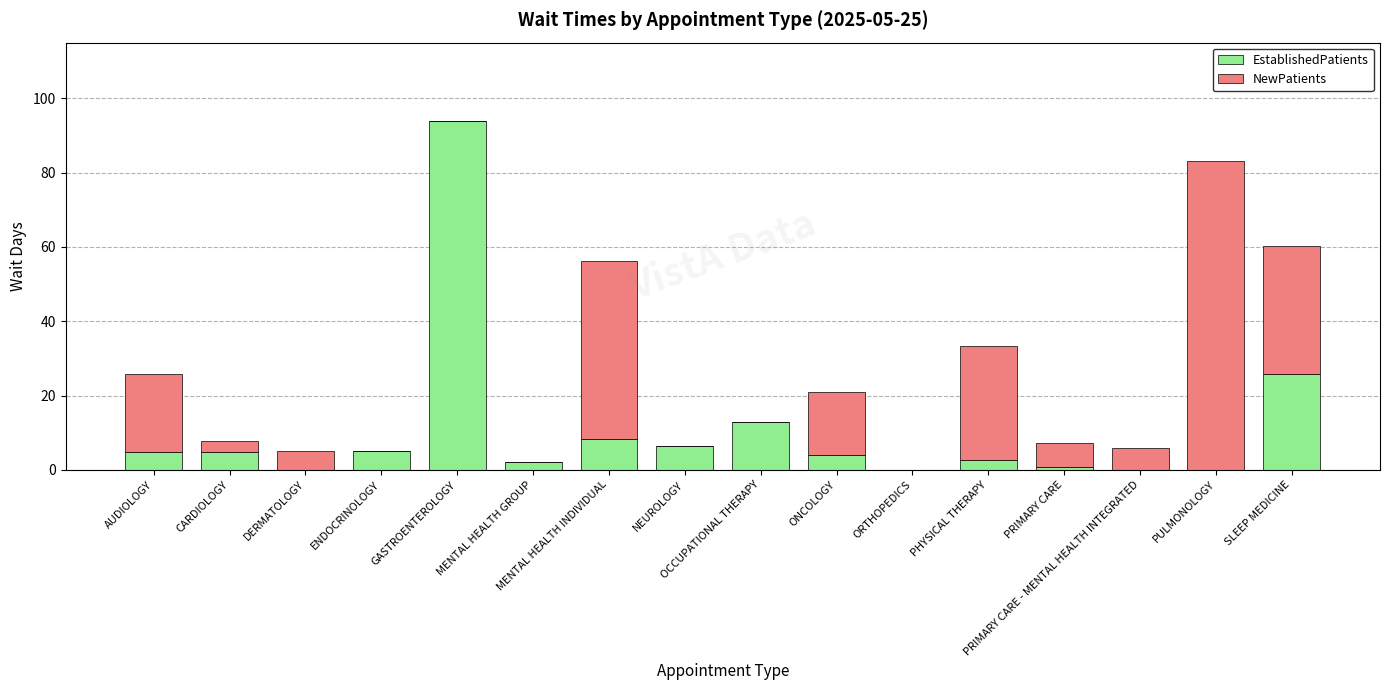

Count the number of data series in this chart.

2